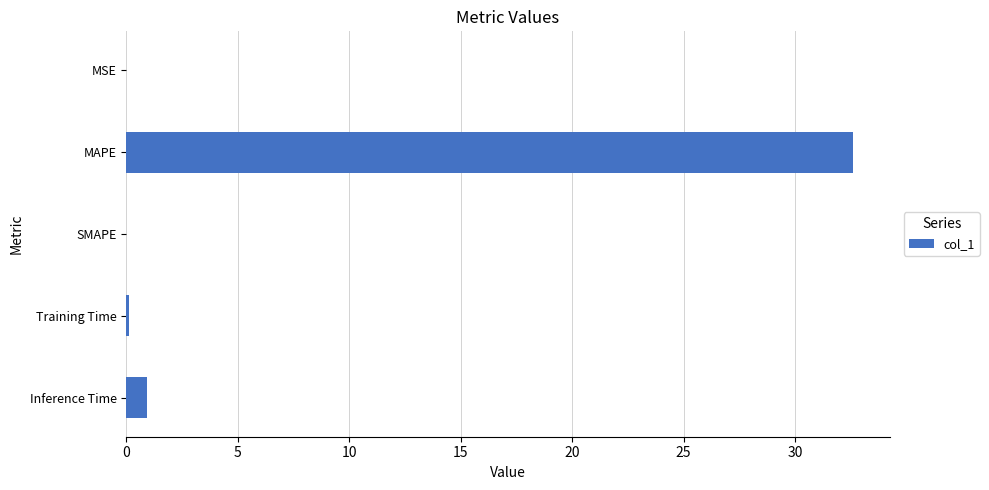

What is the change in value from MAPE to Inference Time?

-31.7